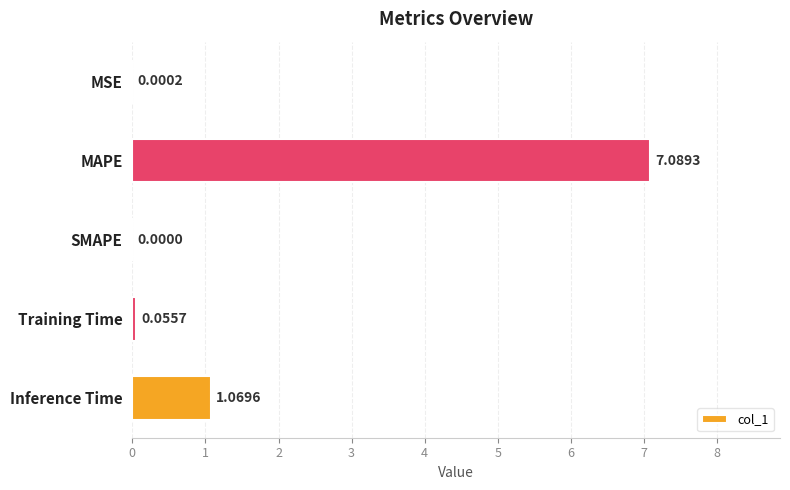

What is the change in value from MSE to Inference Time?

+1.1